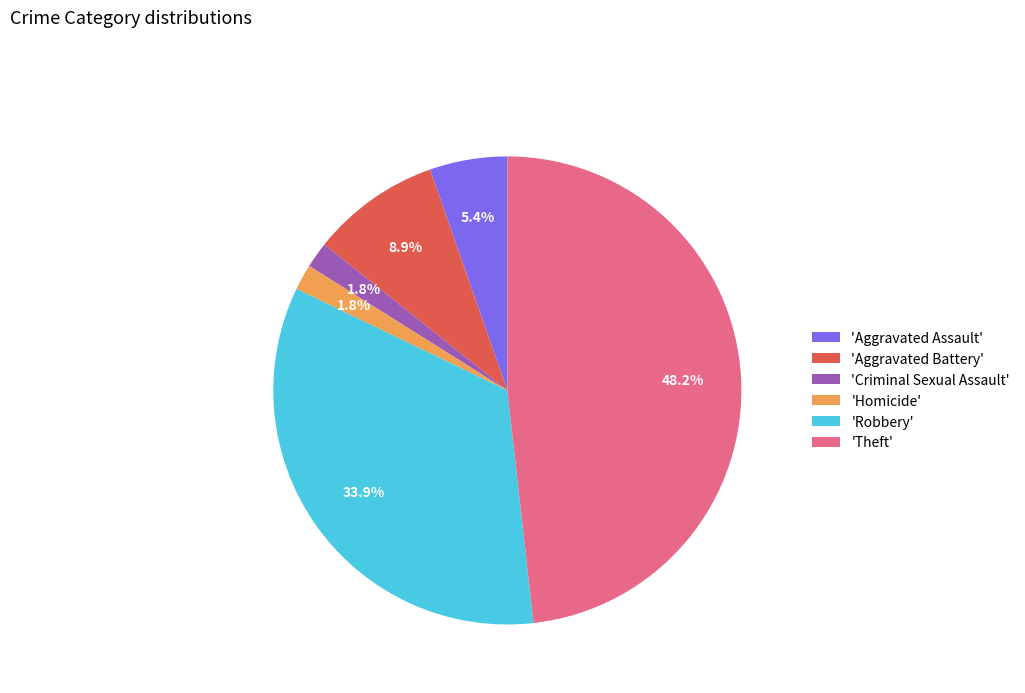

Count the number of slices in the pie.

6